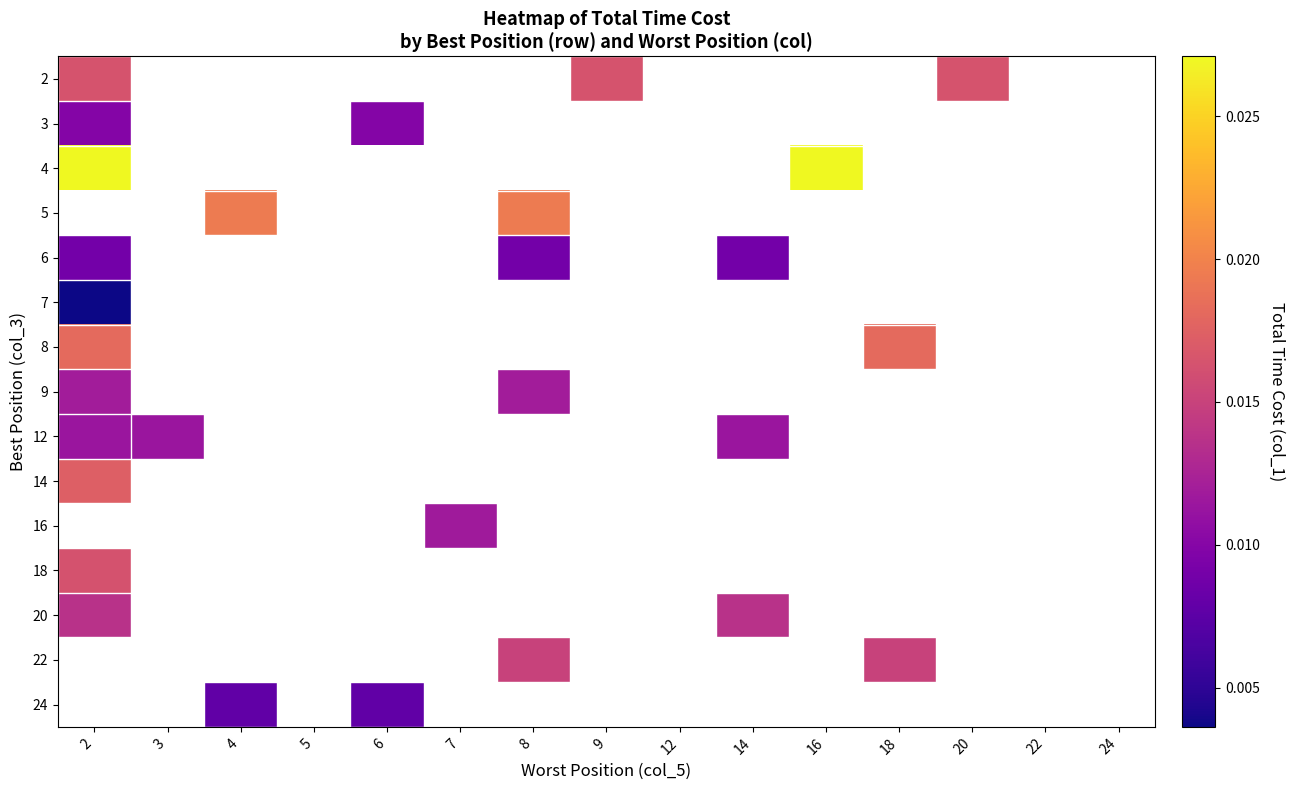

At 7, list the series in order from largest to smallest.

2, 3, 4, 5, 6, 7, 8, 9, 12, 14, 16, 18, 20, 22, 24